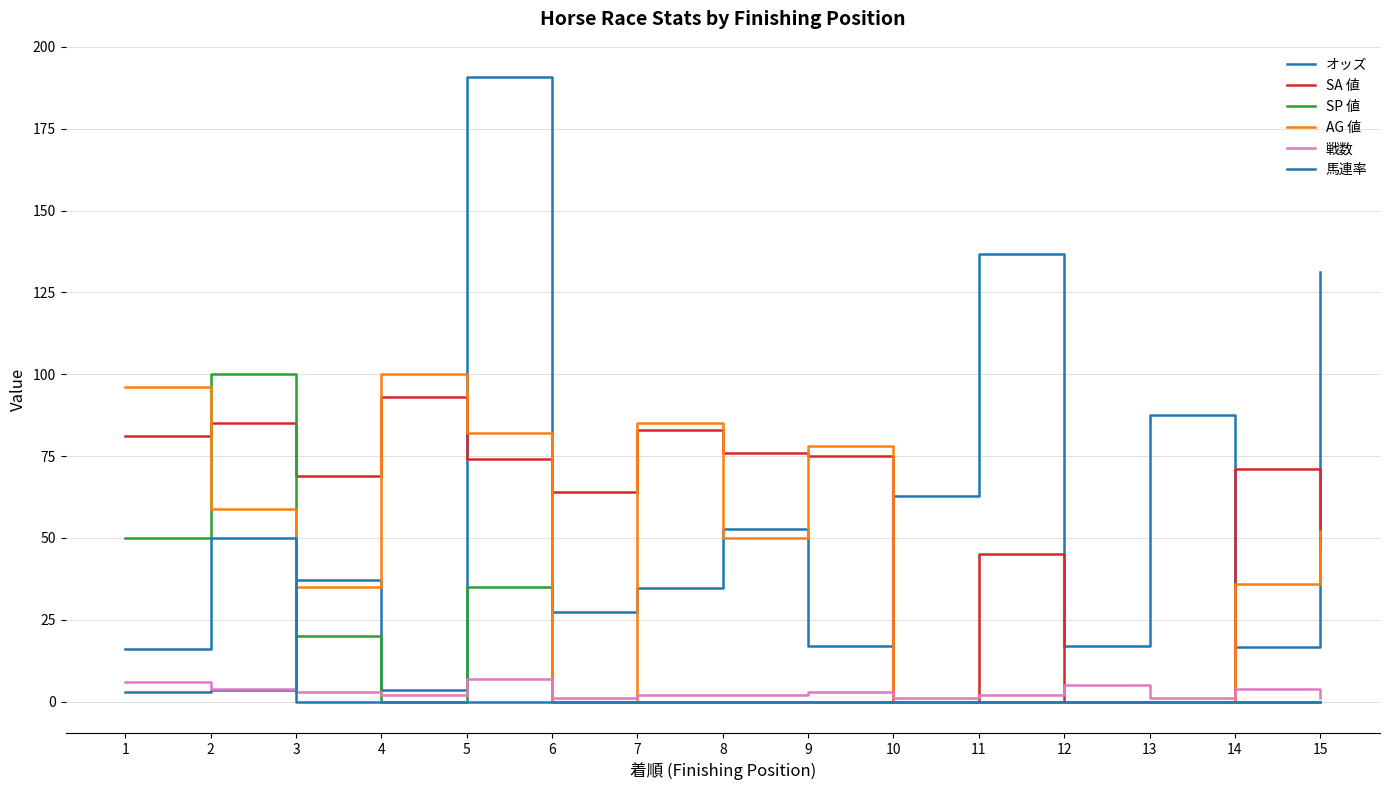

How many lines are shown in the chart?

6